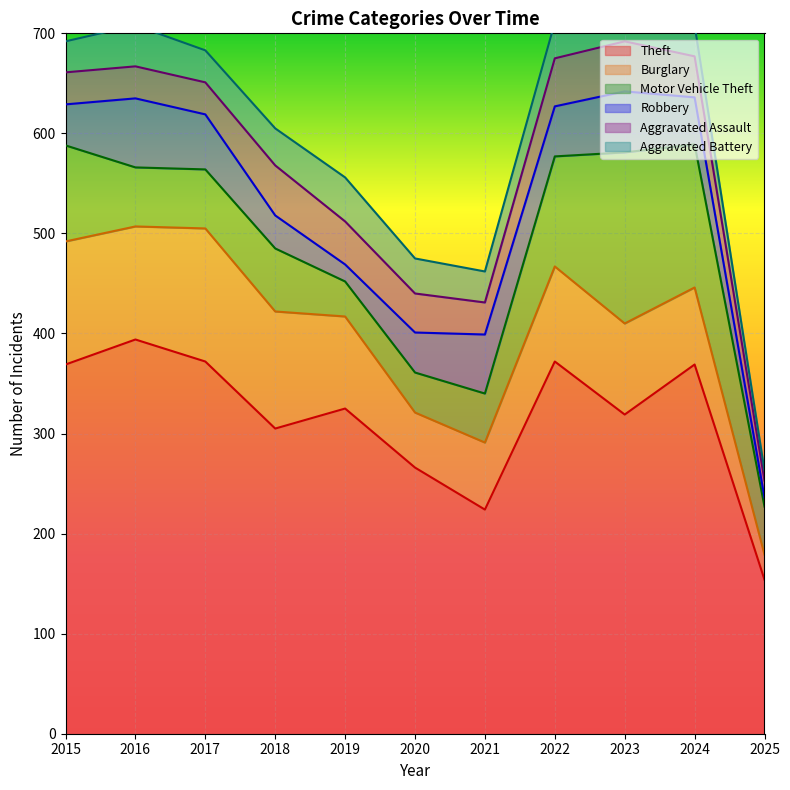

List the series in order of their peak value, lowest first.

Aggravated Battery, Aggravated Assault, Robbery, Burglary, Motor Vehicle Theft, Theft